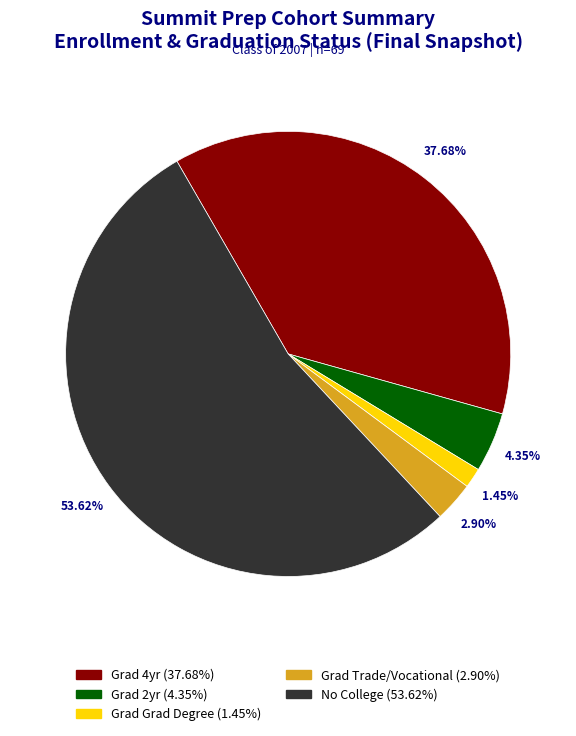

To the nearest percent, what is the difference between the largest and smallest slice percentages?

52%